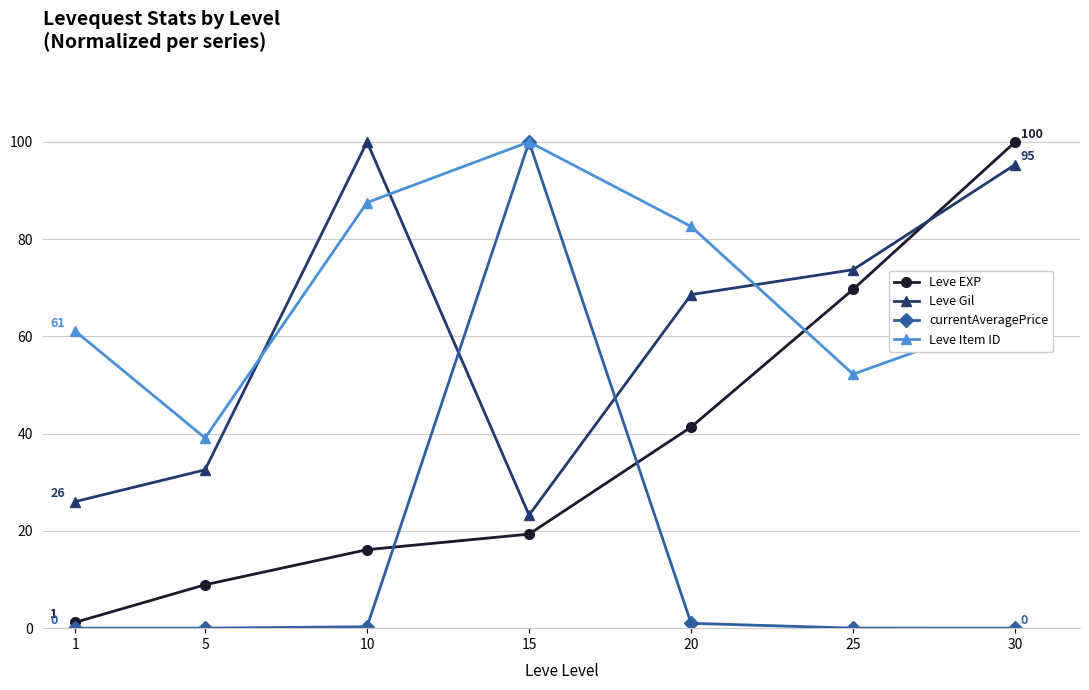

What is the sum of the Leve EXP values at 5 and 15?

28.3